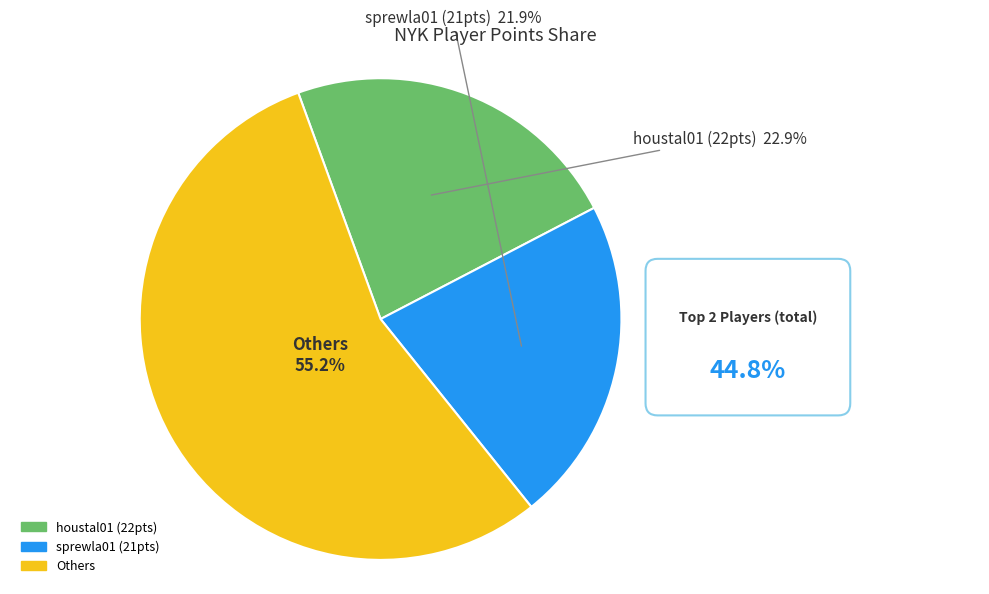

Is there a majority slice in this chart?

Yes